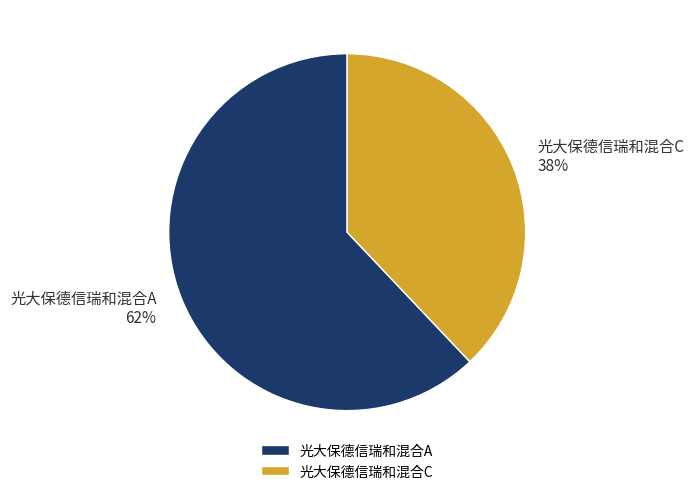

Do 光大保德信瑞和混合C and 光大保德信瑞和混合A together represent more than half of the pie?

Yes